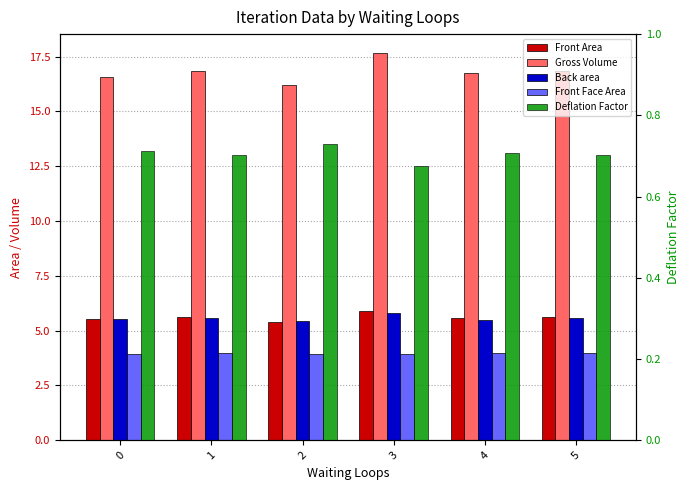

Rank the series by their maximum value, from highest to lowest.

Gross Volume, Front Area, Back area, Front Face Area, Deflation Factor